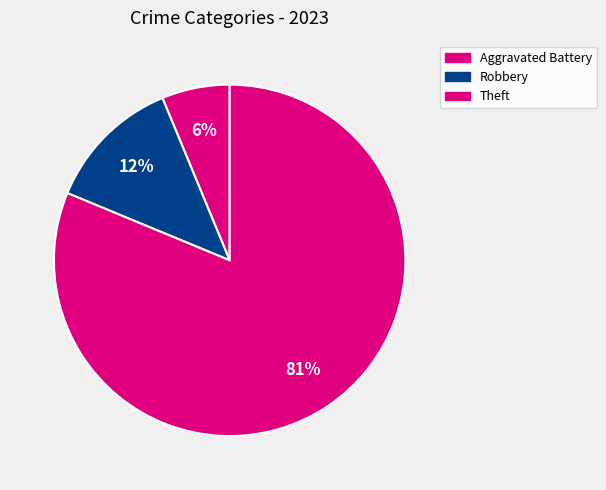

How many segments does this pie chart have?

3